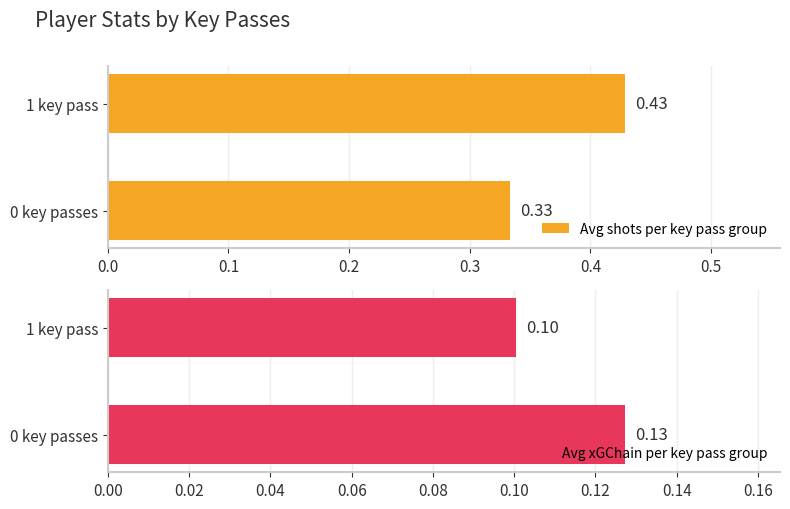

Which series has the largest total across all categories?

Avg shots per key pass group